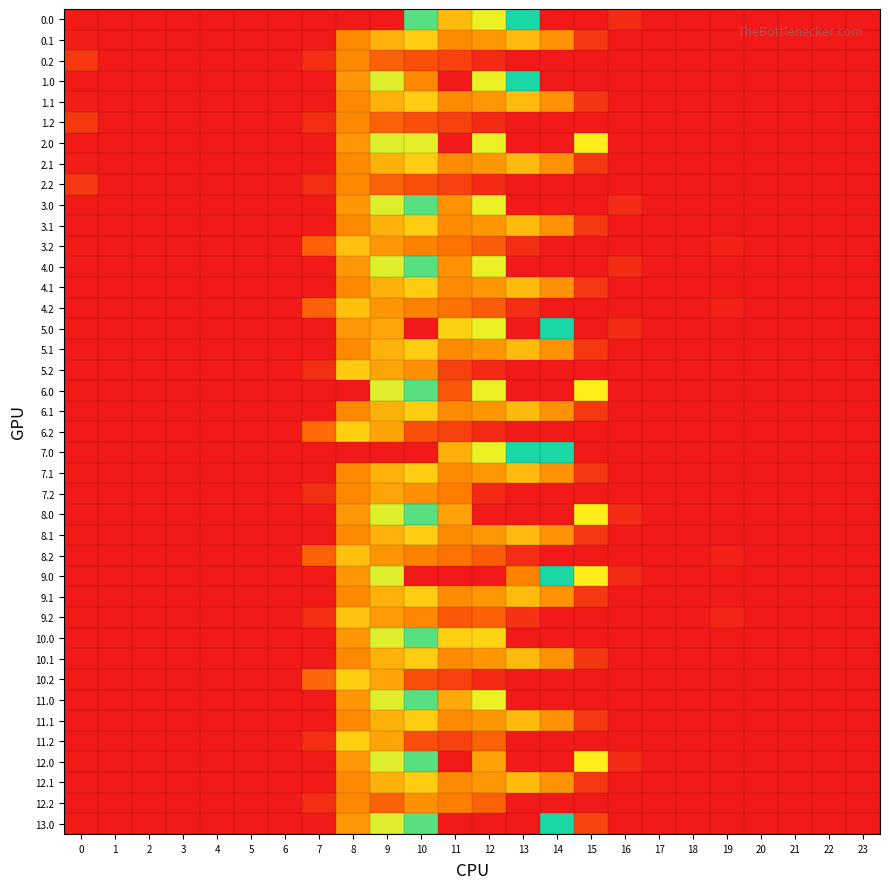

How many distinct data groups are displayed?

40